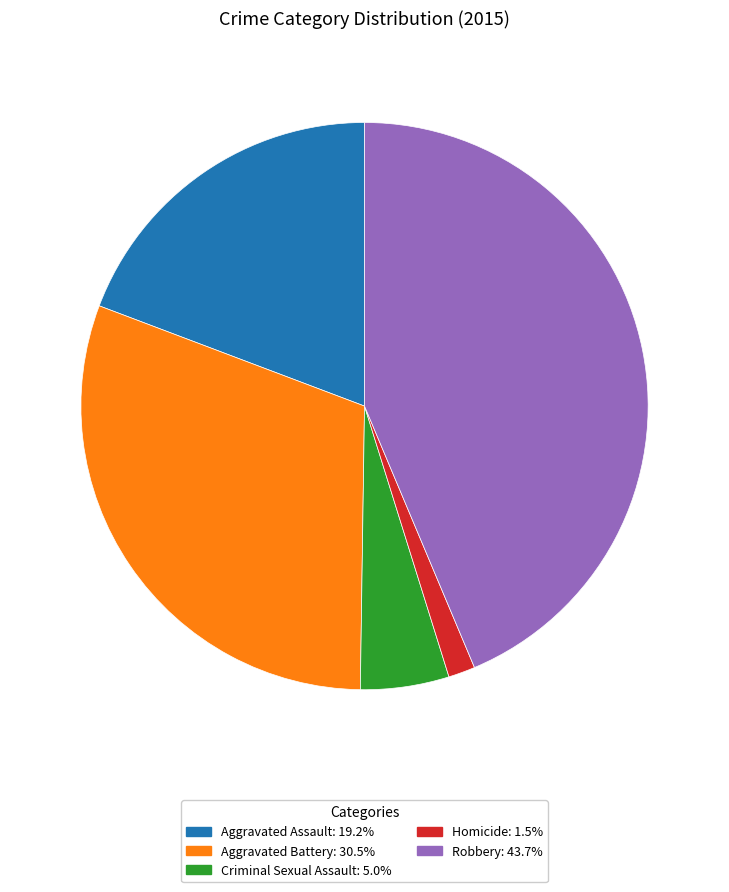

True or false: Homicide accounts for 2% of the total.

True